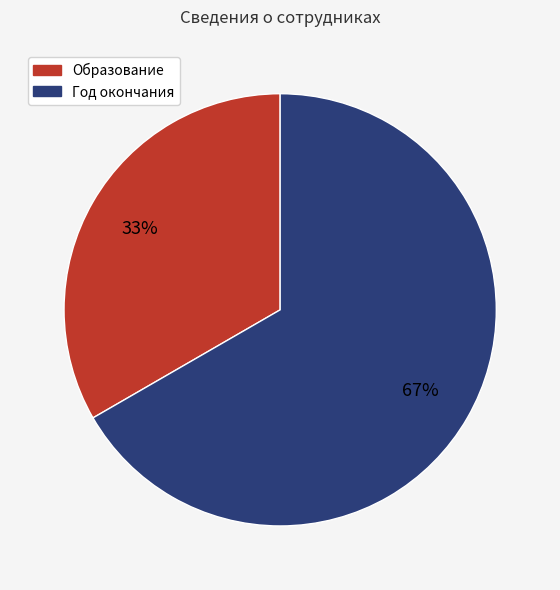

Approximately how many times larger is the value at Образование compared to Год окончания?

0.5